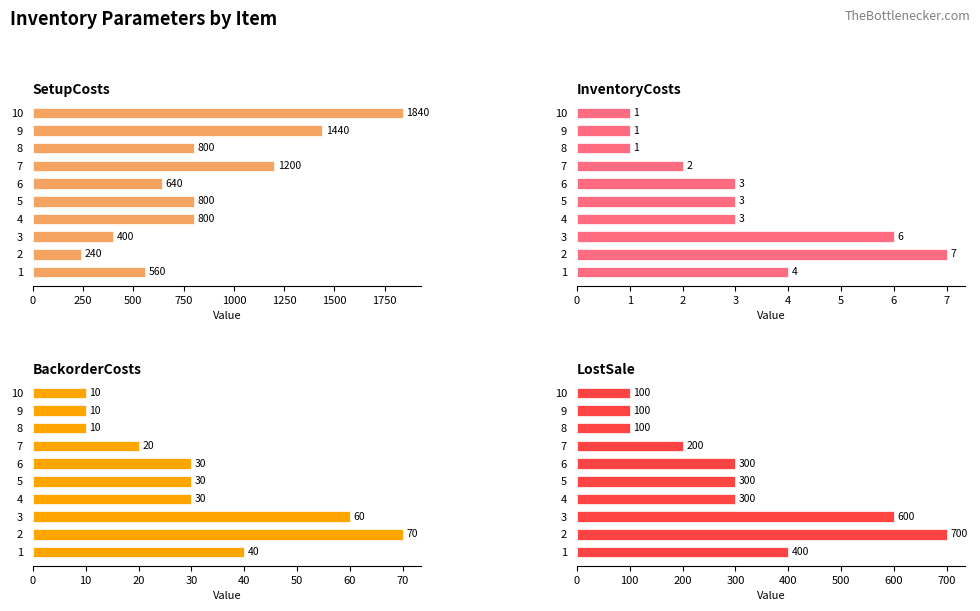

The InventoryCosts series shows 9 at 3. True or false?

False